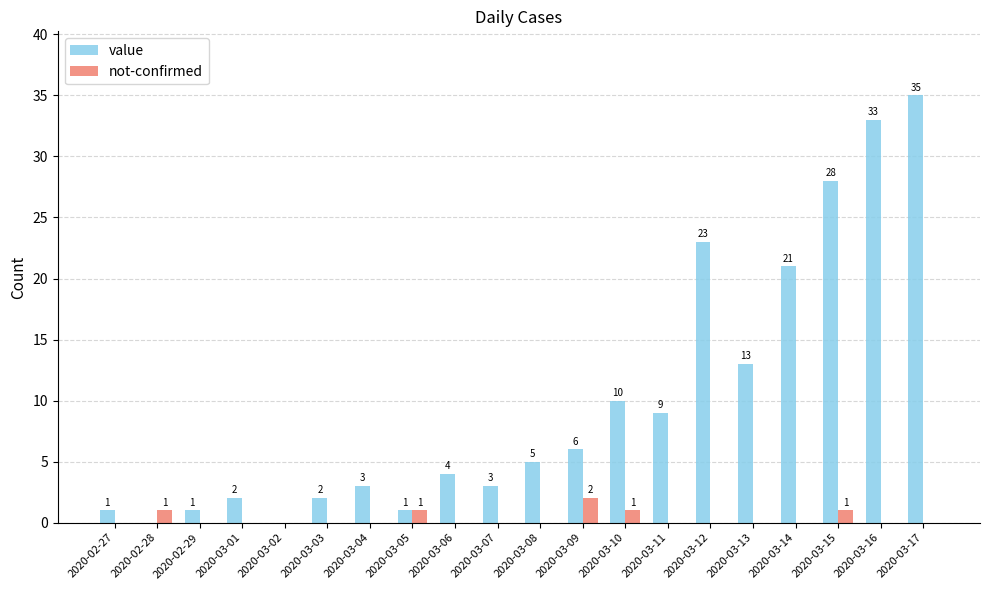

Between 2020-02-27 and 2020-03-12, which series saw the biggest shift?

value